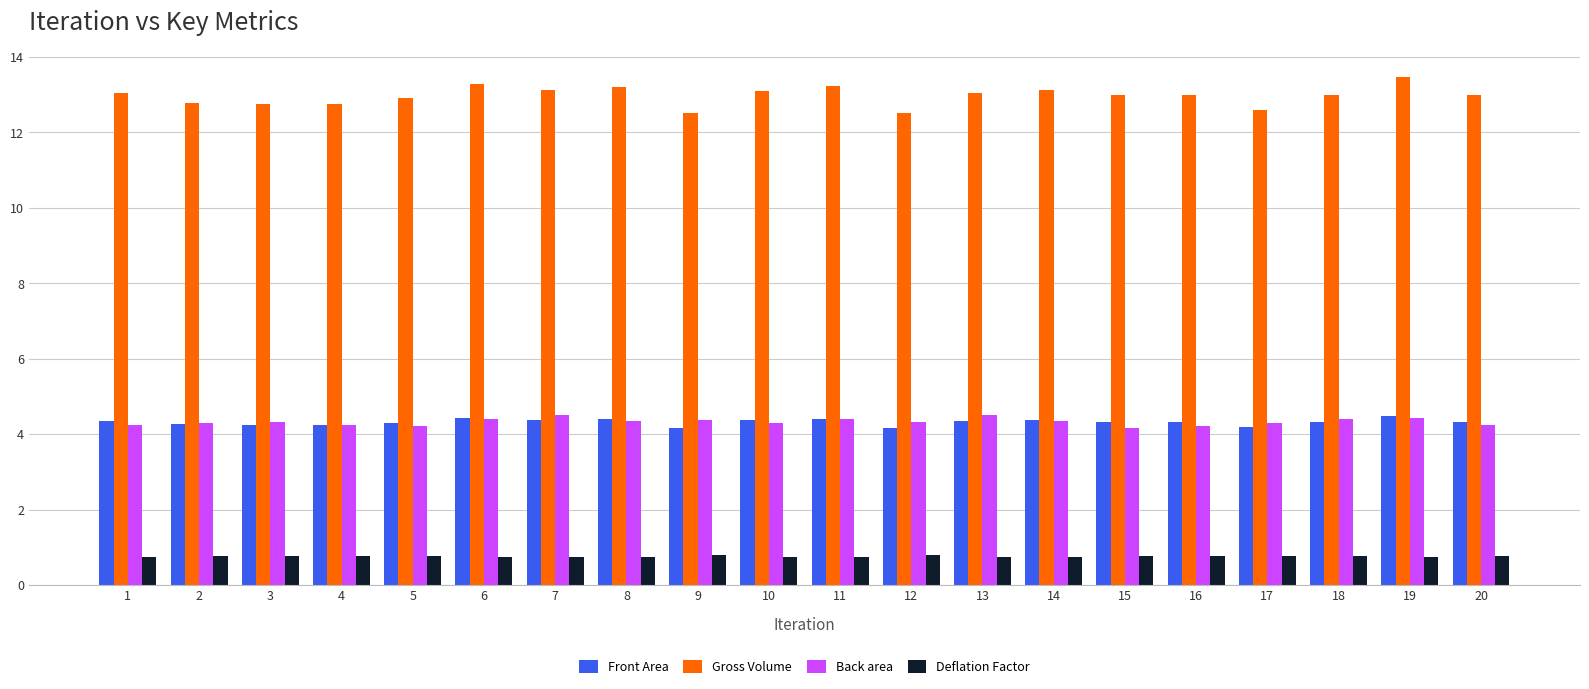

How many Deflation Factor values are between 0 and 1?

20